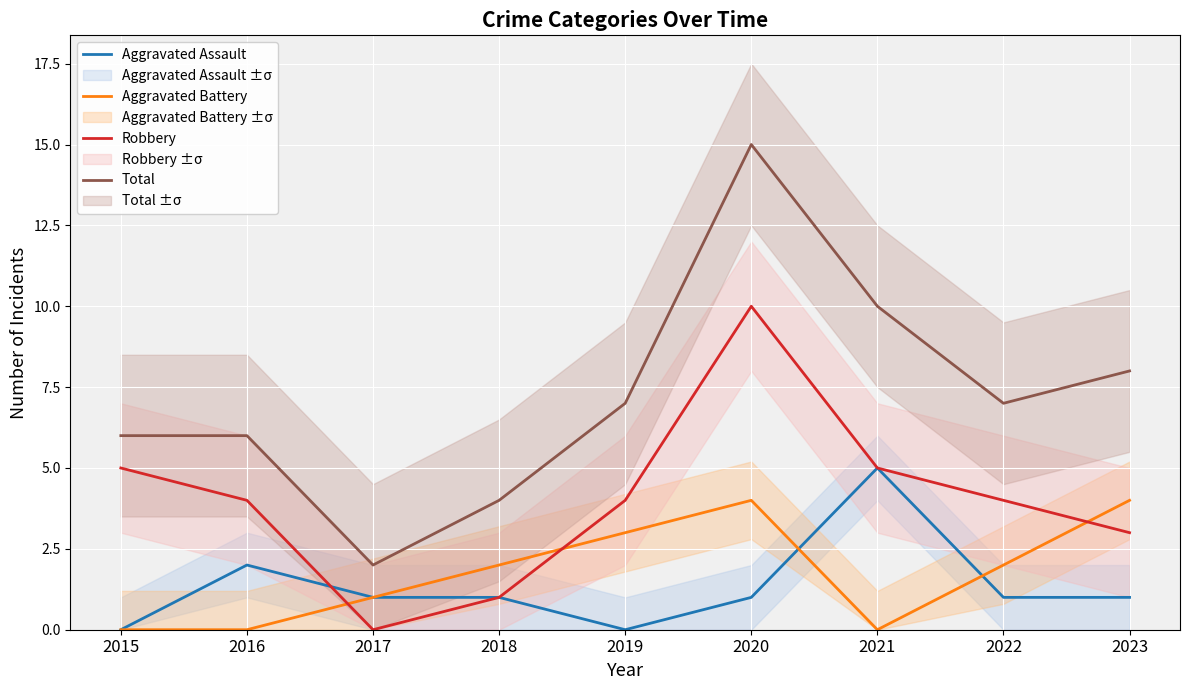

True or false: Total and Aggravated Assault intersect in this chart.

False